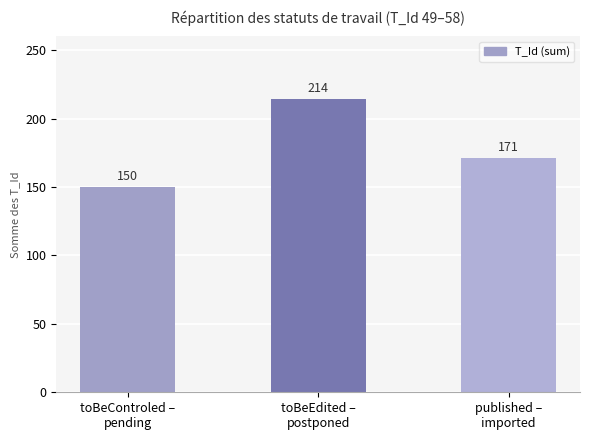

What value does the data have at published –
imported, to the nearest 10?

170